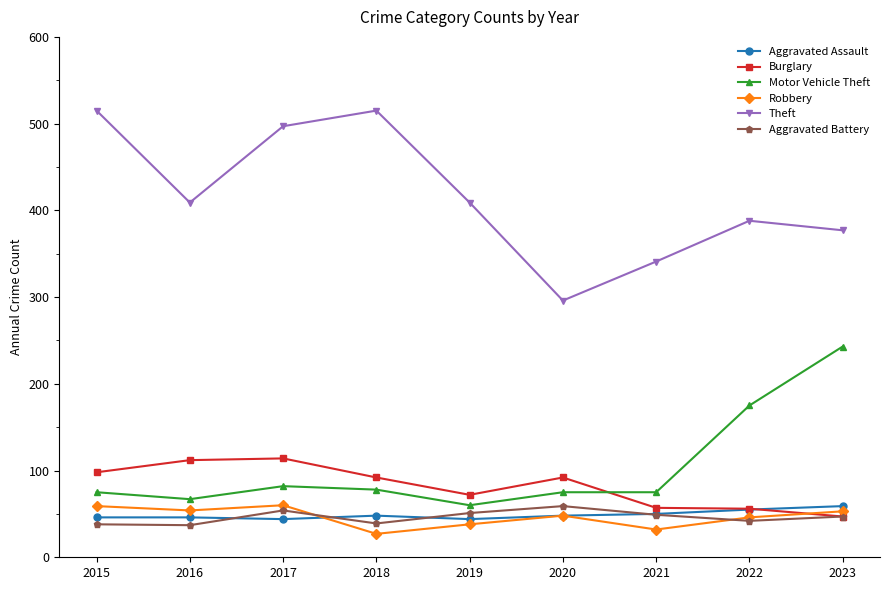

How many interior local valleys does the Theft series have?

2